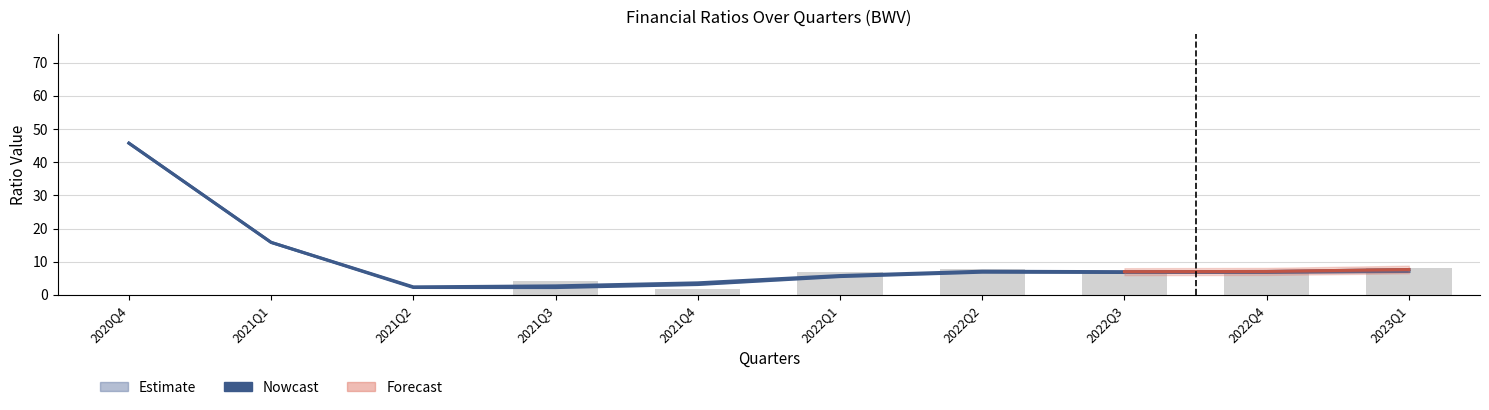

What is the label of the 4th bar from the left?

2021Q3